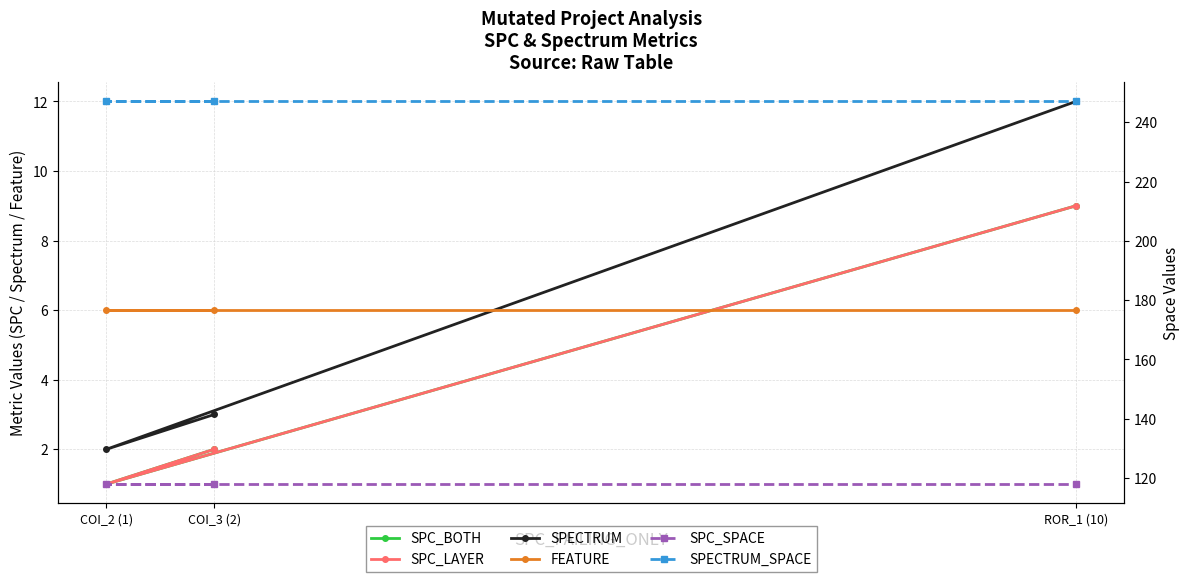

Reading left to right, extract all data points from this chart.

SPC_BOTH: COI_3 (2)=2	COI_2 (1)=1	ROR_1 (10)=9
SPC_LAYER: COI_3 (2)=2	COI_2 (1)=1	ROR_1 (10)=9
SPECTRUM: COI_3 (2)=3	COI_2 (1)=2	ROR_1 (10)=12
FEATURE: COI_3 (2)=6	COI_2 (1)=6	ROR_1 (10)=6
SPC_SPACE: COI_3 (2)=118	COI_2 (1)=118	ROR_1 (10)=118
SPECTRUM_SPACE: COI_3 (2)=247	COI_2 (1)=247	ROR_1 (10)=247